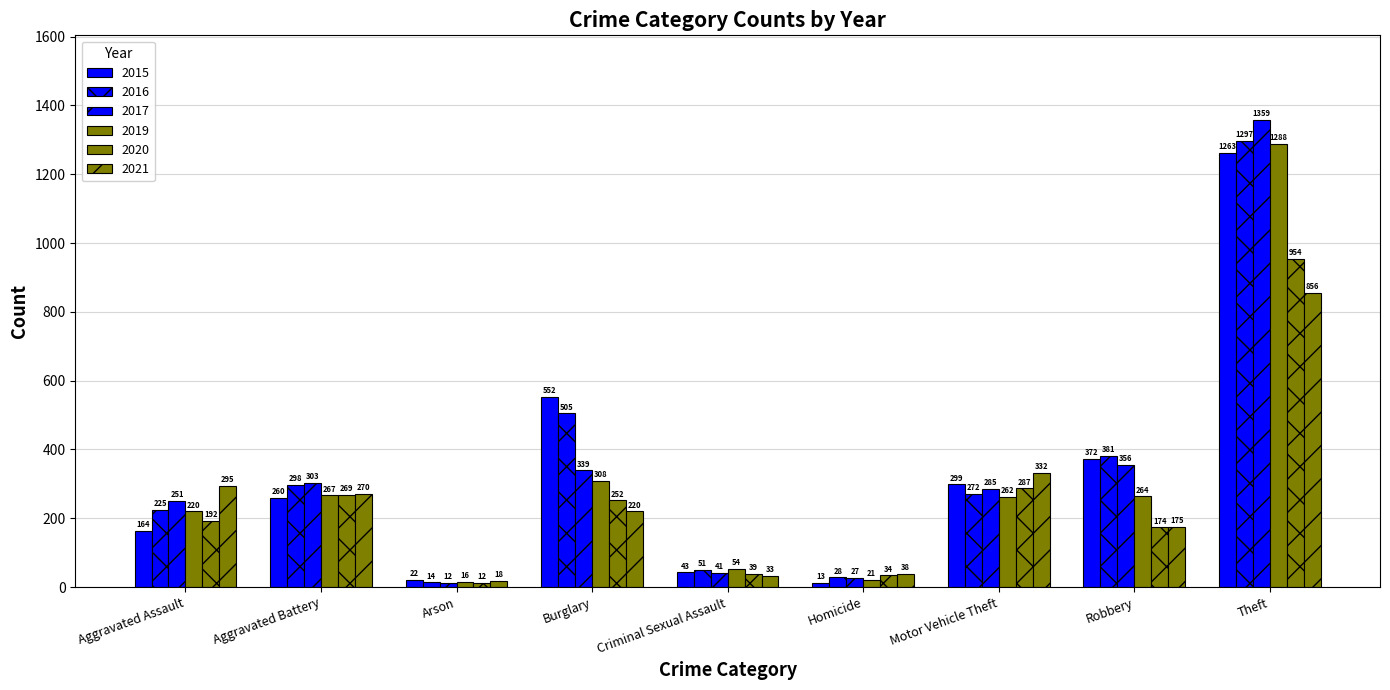

True or false: 2015 has a value of 281 at Aggravated Assault.

False